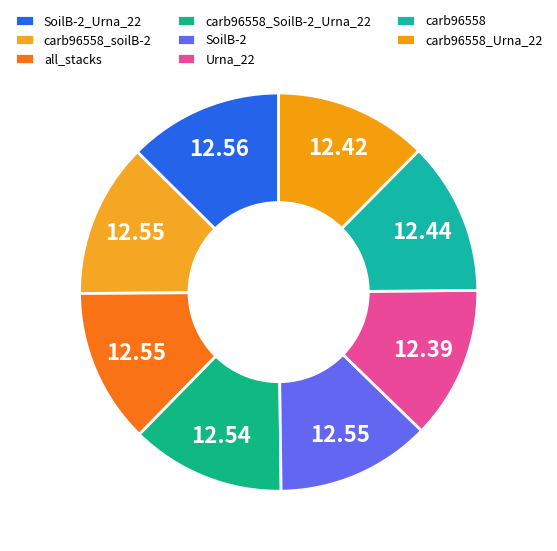

Do carb96558_soilB-2 and carb96558 together represent more than half of the pie?

No